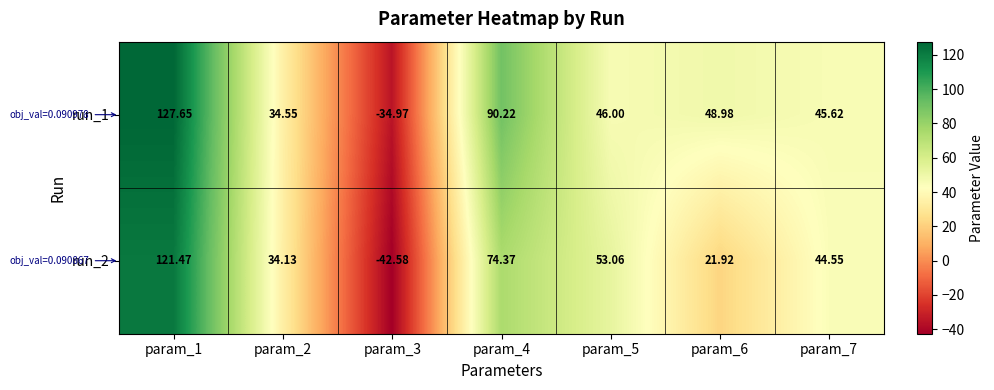

At which category does the chart reach its minimum across all series?

param_3